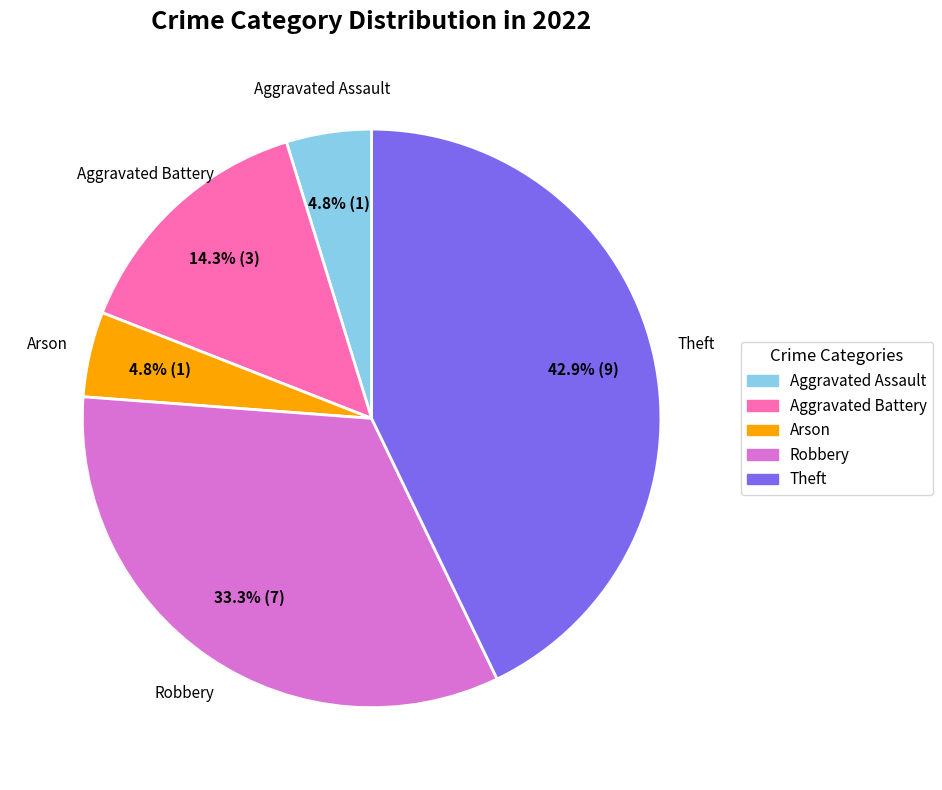

What is the largest slice in the pie chart?

Theft